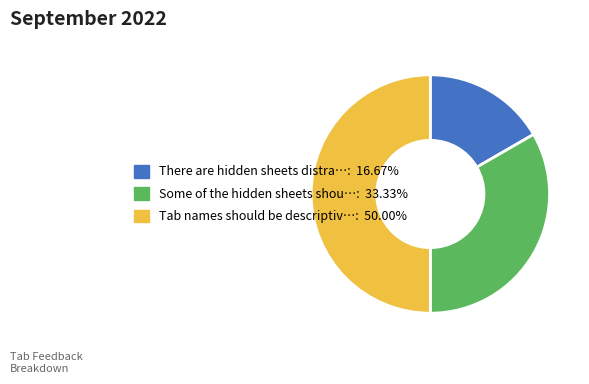

Count the number of slices in the pie.

3